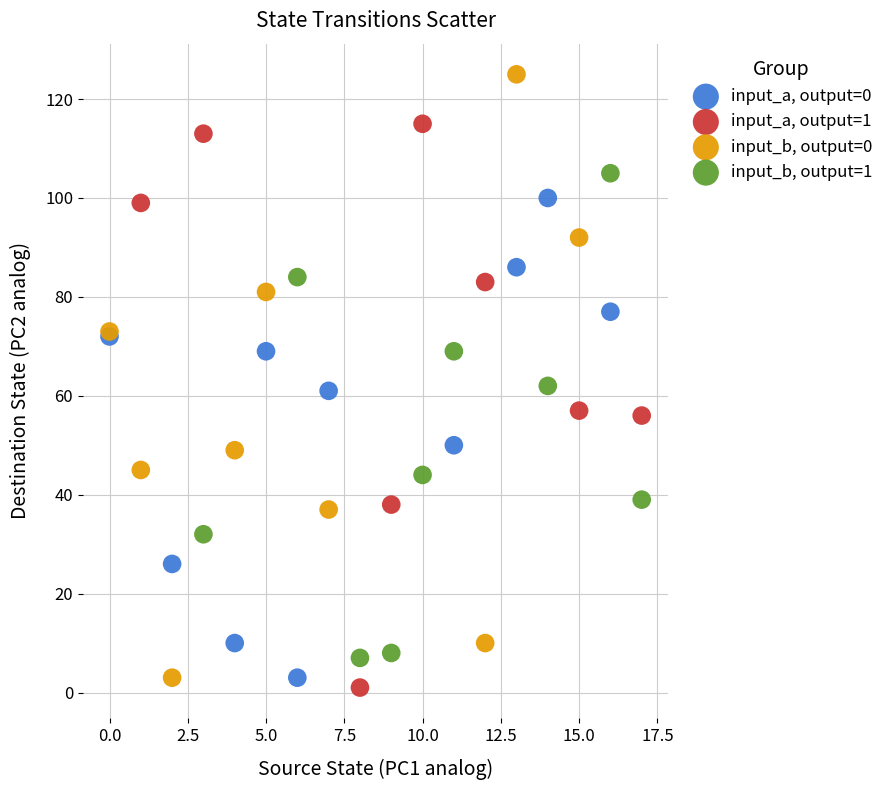

Which series has the widest spread of Y values?

input_b, output=0